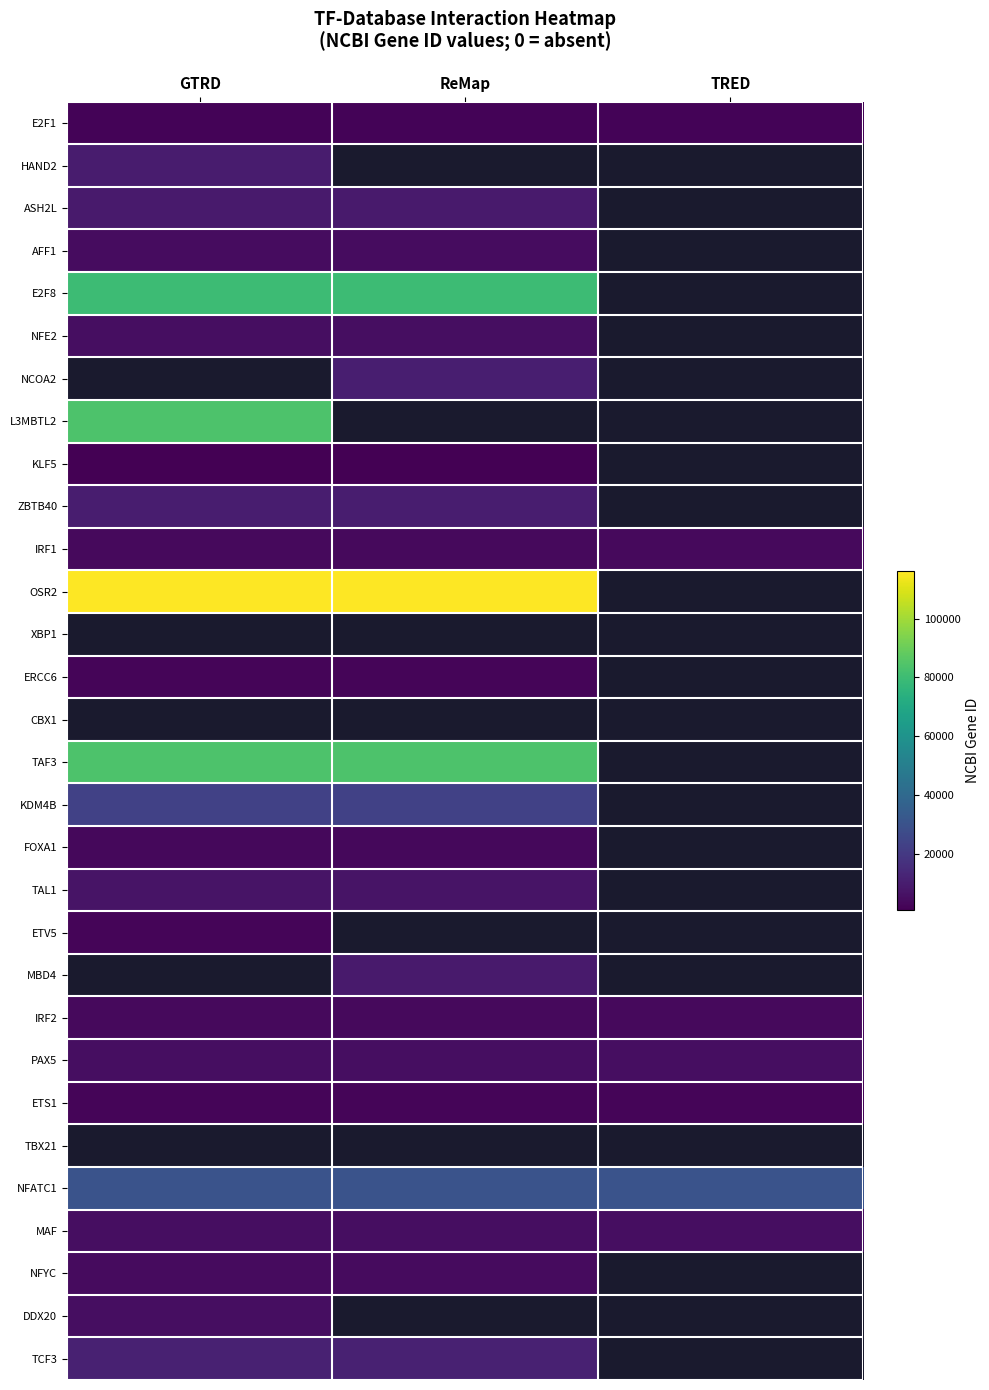

Which series has the largest total across all categories?

OSR2